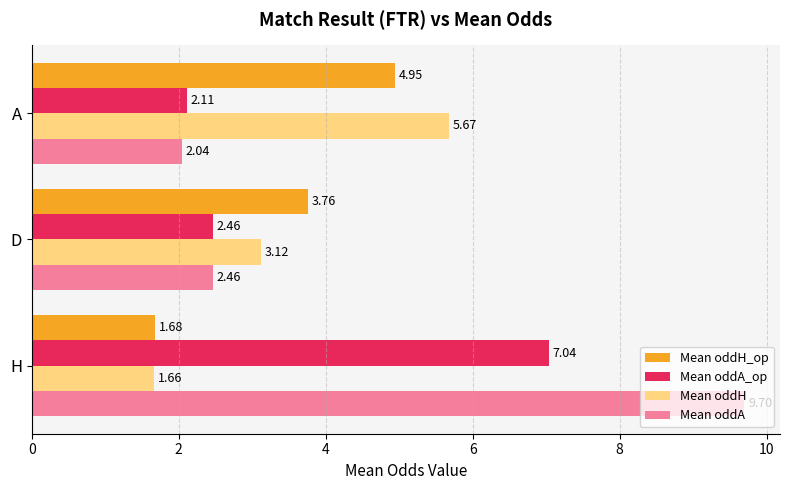

Where is Mean oddH nearest to the value 3?

D